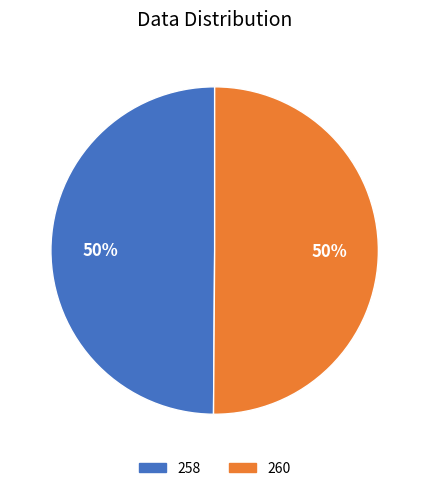

Combined, do 258 and 260 account for over 50%?

Yes